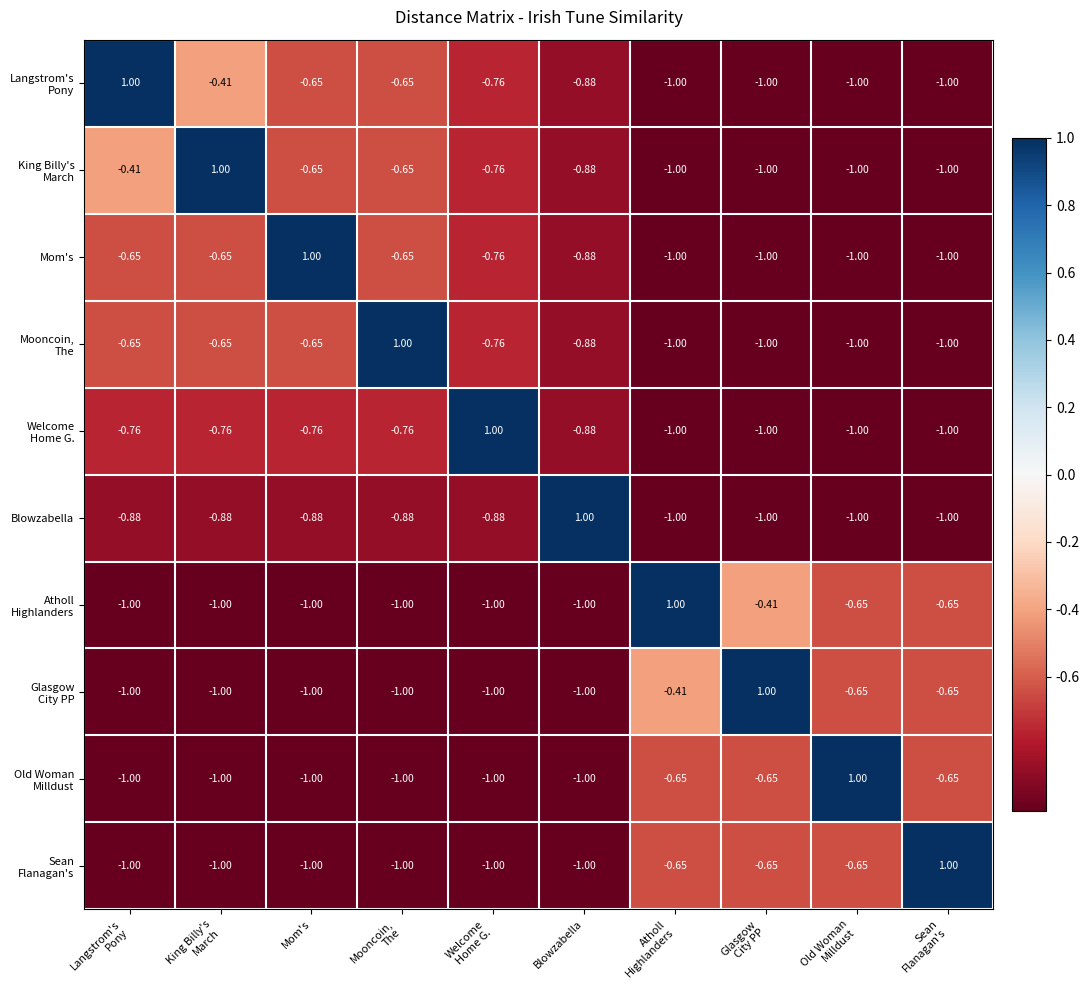

How many negative values does the Mom's series have?

9